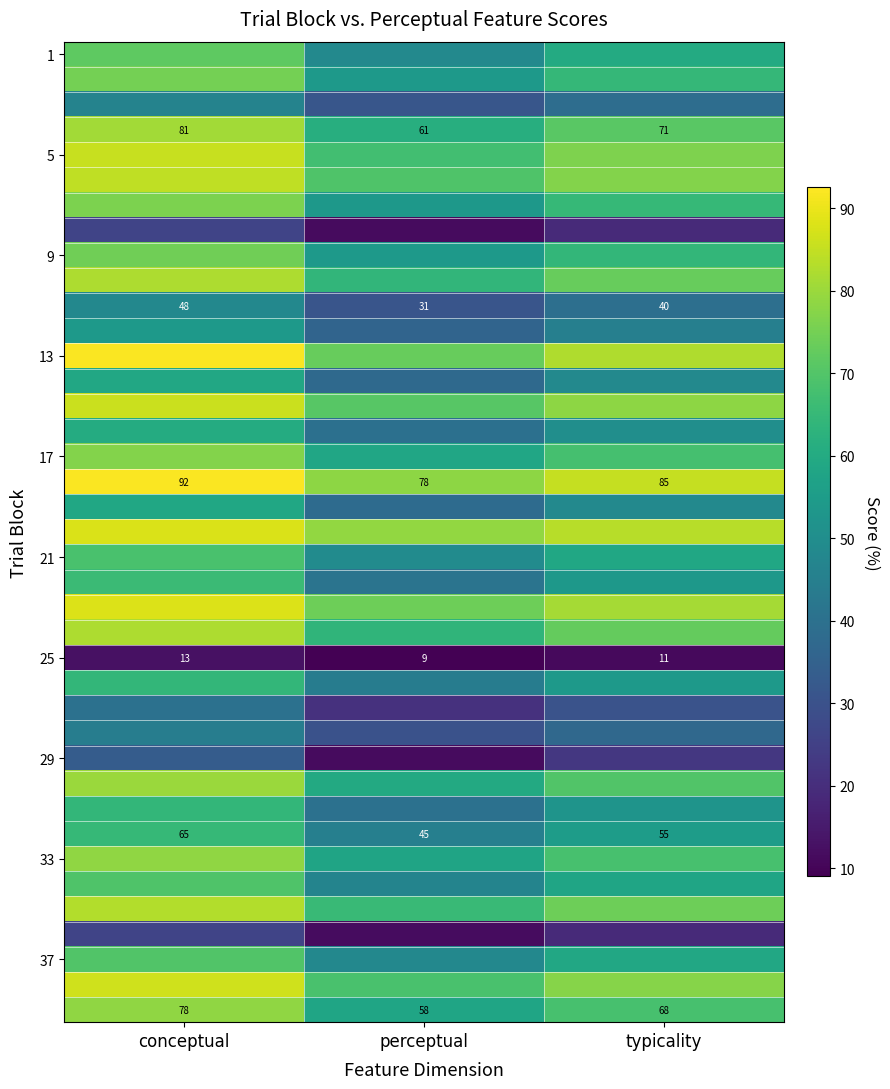

Which has a higher value, perceptual or conceptual?

conceptual